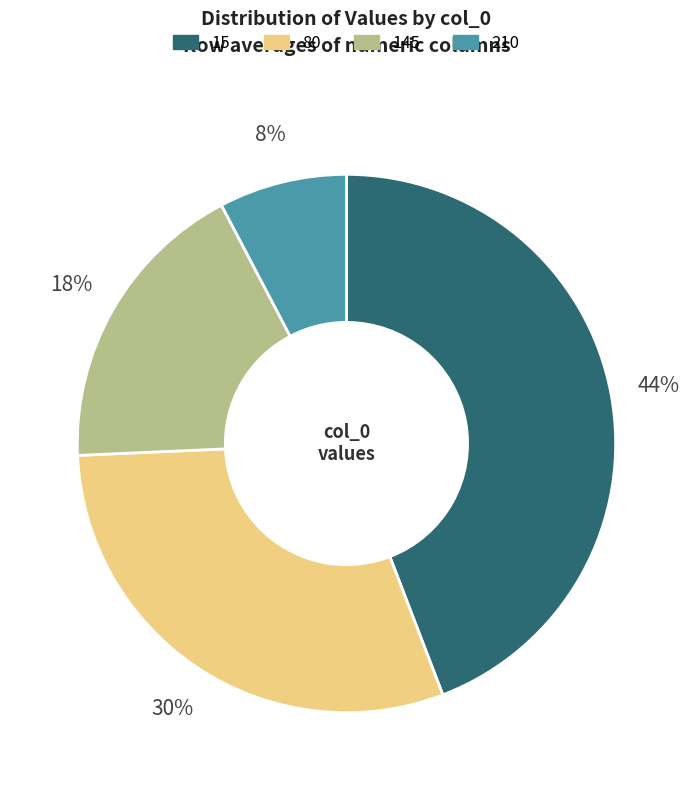

Which slice is the largest?

15